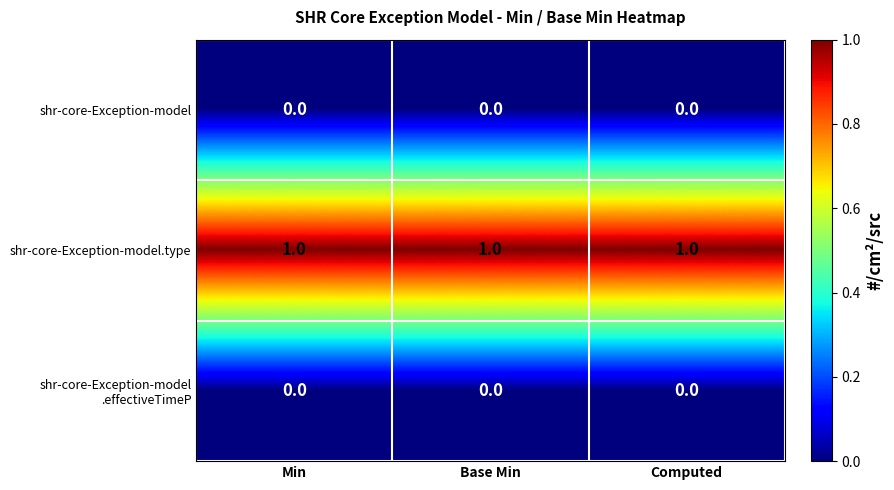

At how many categories does at least one series exceed 0?

3